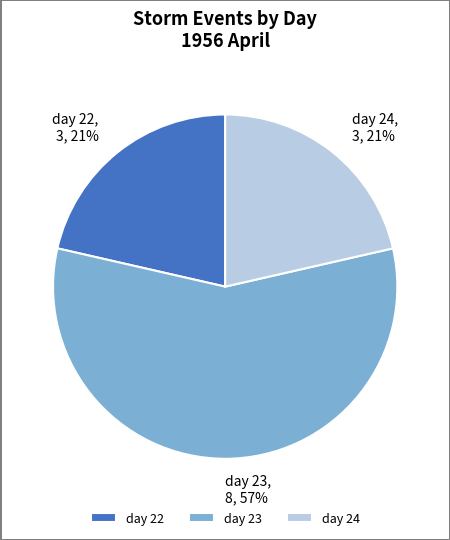

To the nearest percent, what portion does day 24 represent?

21%